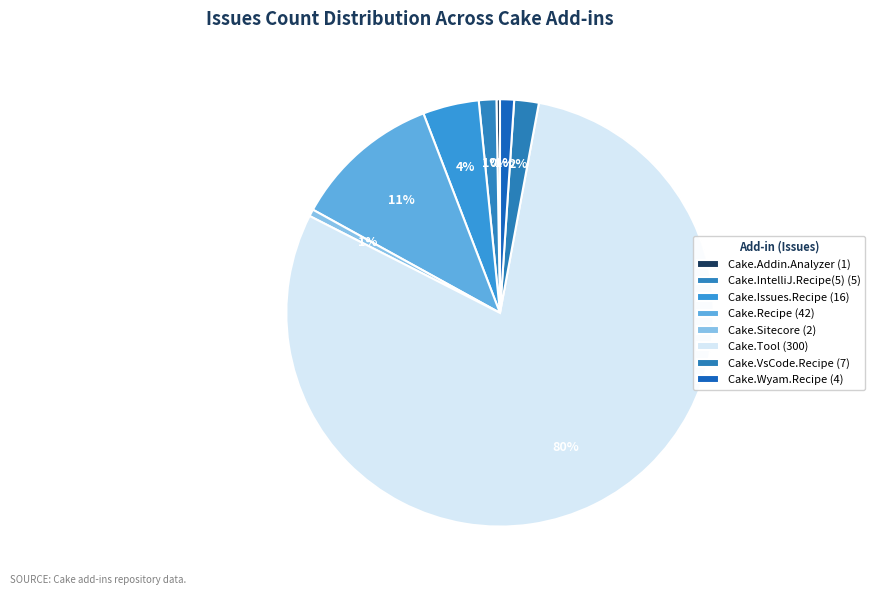

Which slice is the largest?

Cake.Tool